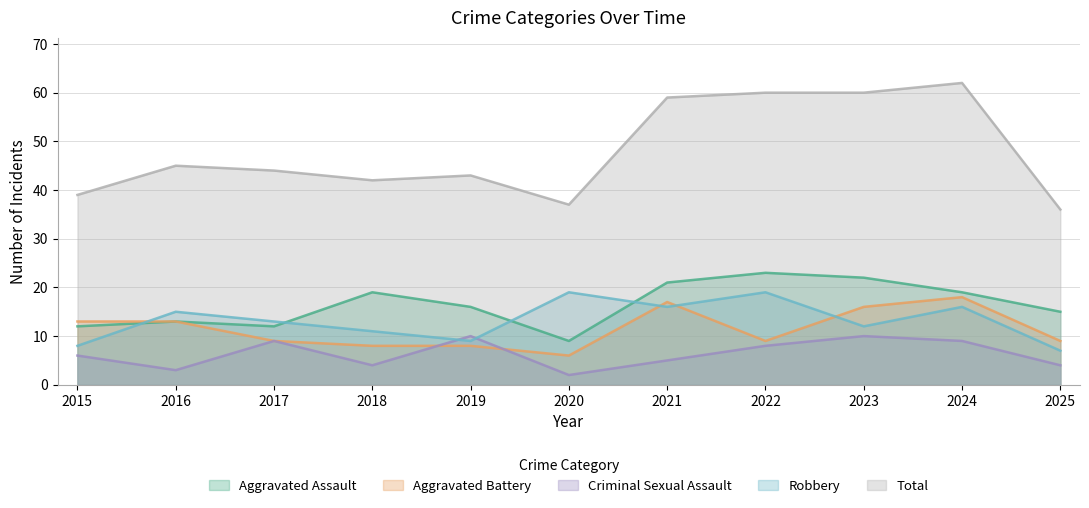

Where does the Aggravated Assault series first go above 16?

2018